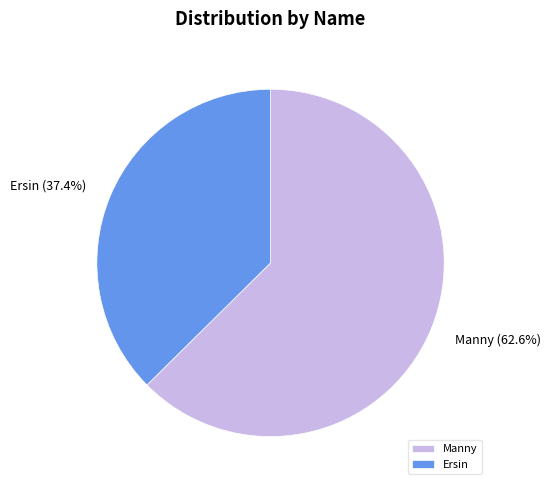

True or false: Manny accounts for 63% of the total.

True